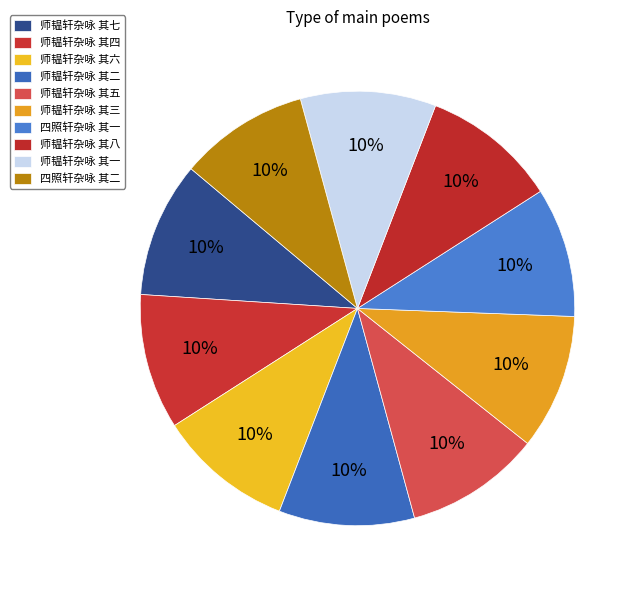

Which slice is the largest?

师韫轩杂咏 其八